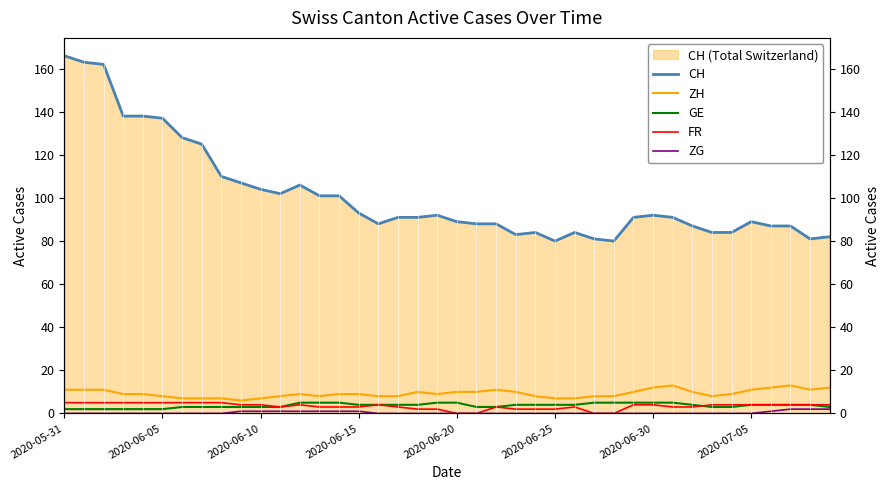

Which has a higher value, 10 or 2020-06-30?

2020-06-30